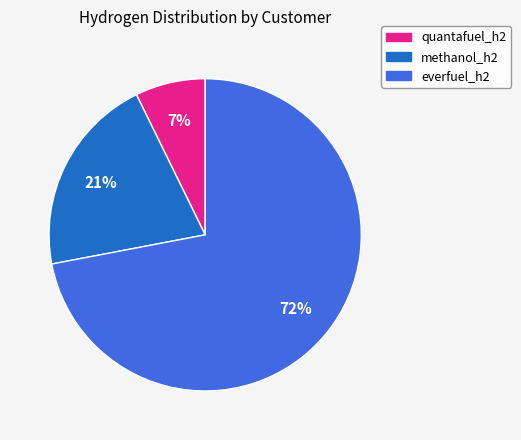

Between quantafuel_h2 and everfuel_h2, which is larger?

everfuel_h2